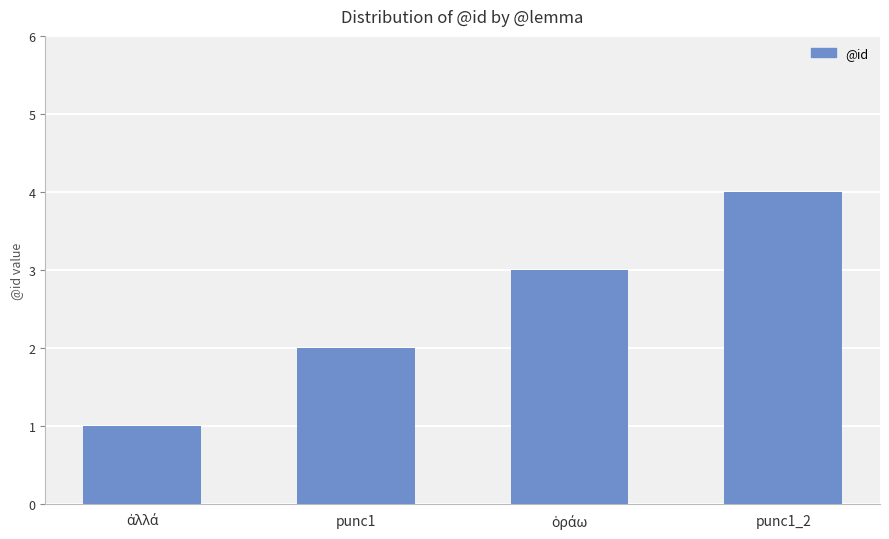

Are the bars grouped side by side (vs. stacked)?

No